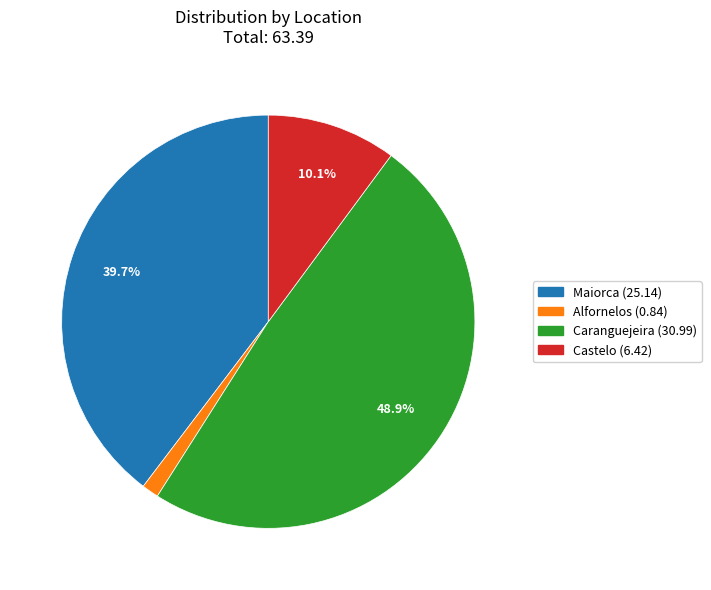

To the nearest percent, what percentage of the pie is Alfornelos?

1%